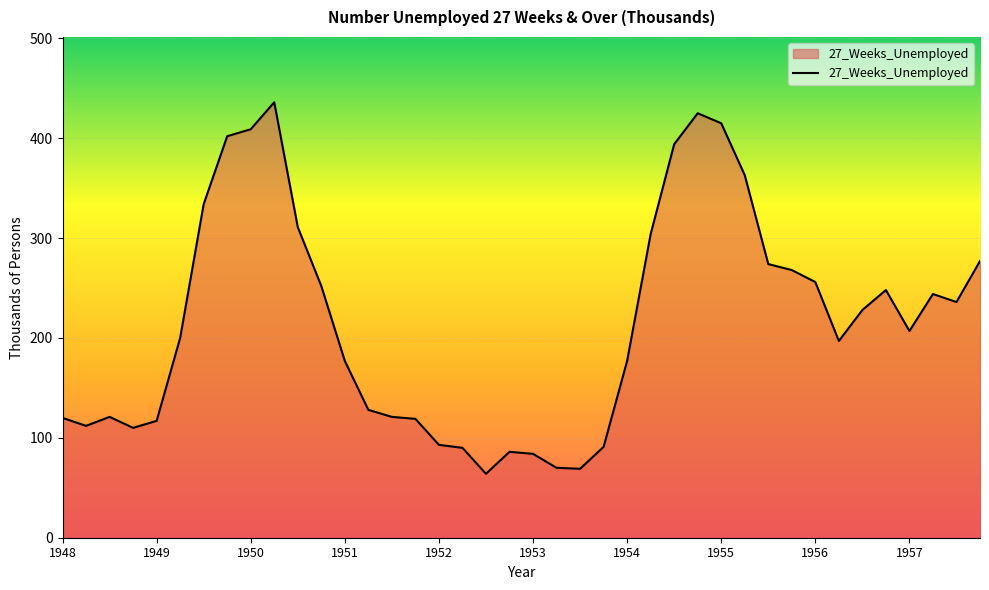

What is the sum of all values?

8629